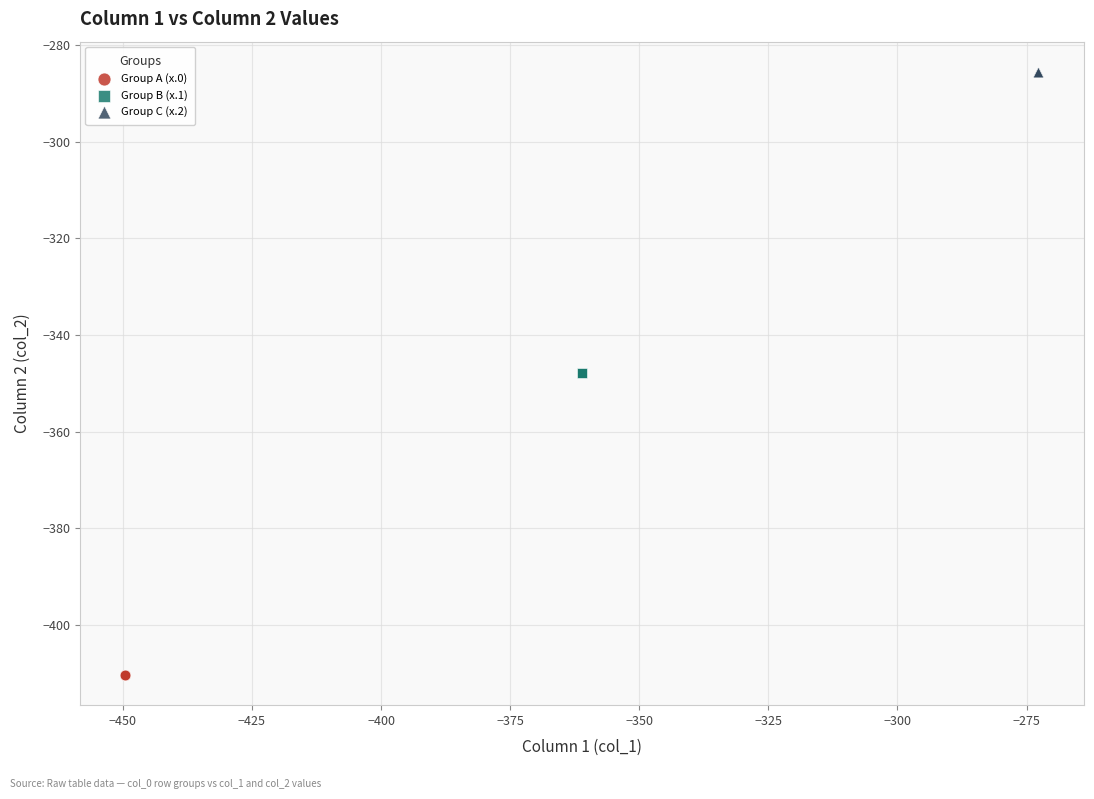

What are all the series names shown in the legend?

Group A (x.0), Group B (x.1), Group C (x.2)